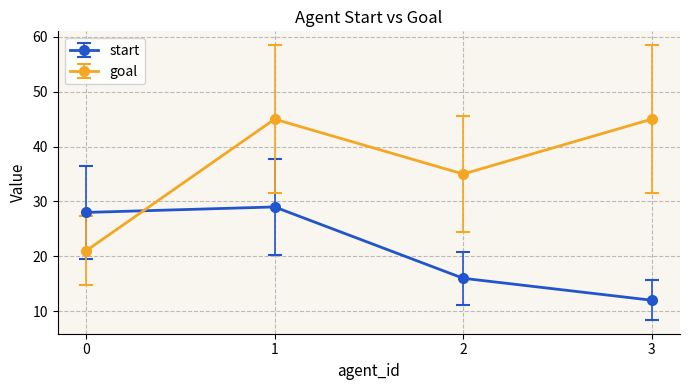

Does the chart display data point markers on the line(s)?

Yes